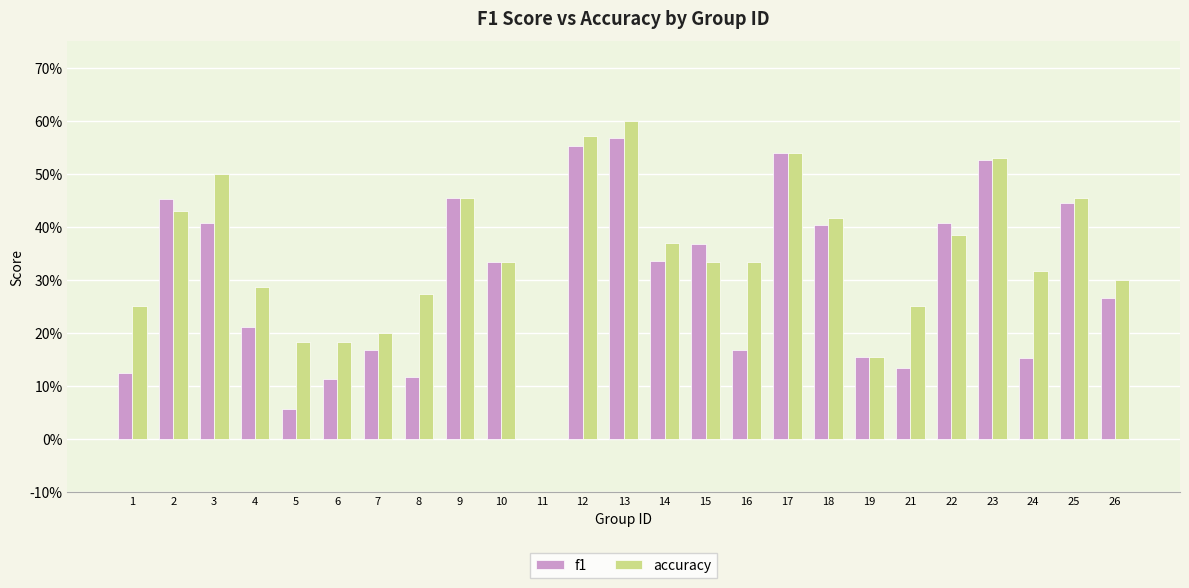

What are all the series names shown in the legend?

f1, accuracy